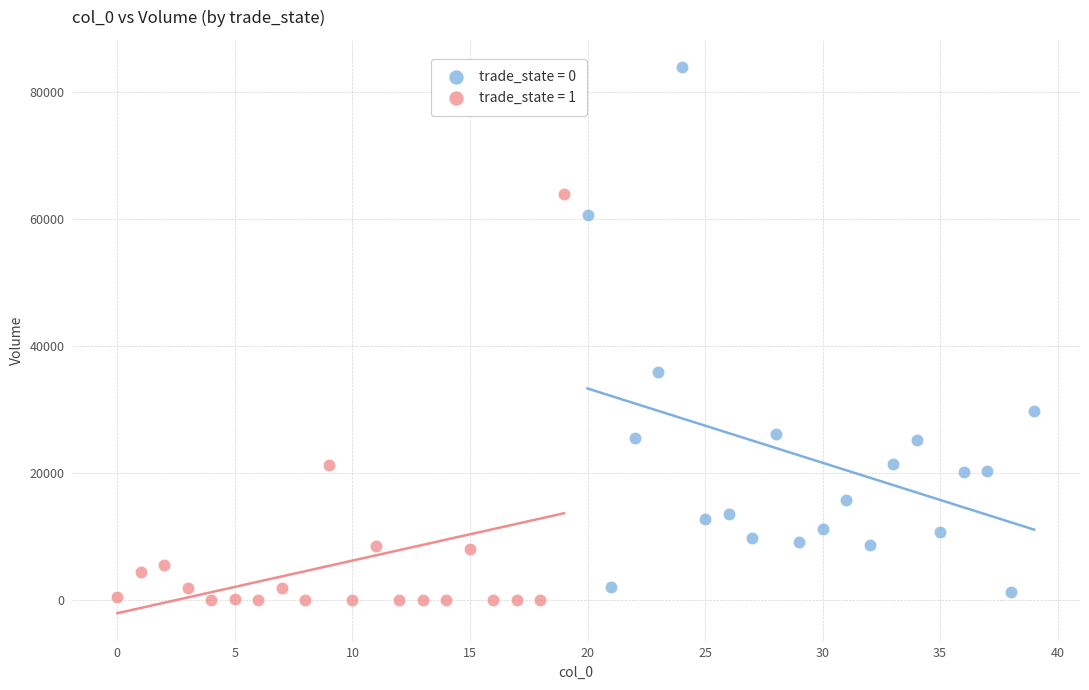

Which series has the widest spread of Y values?

trade_state = 0